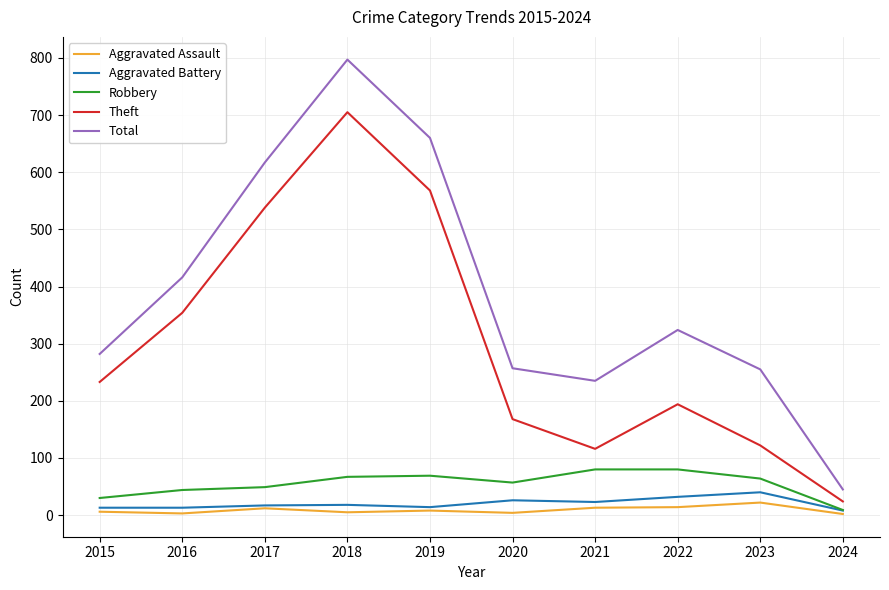

At which category is the sum across all series the highest?

2018